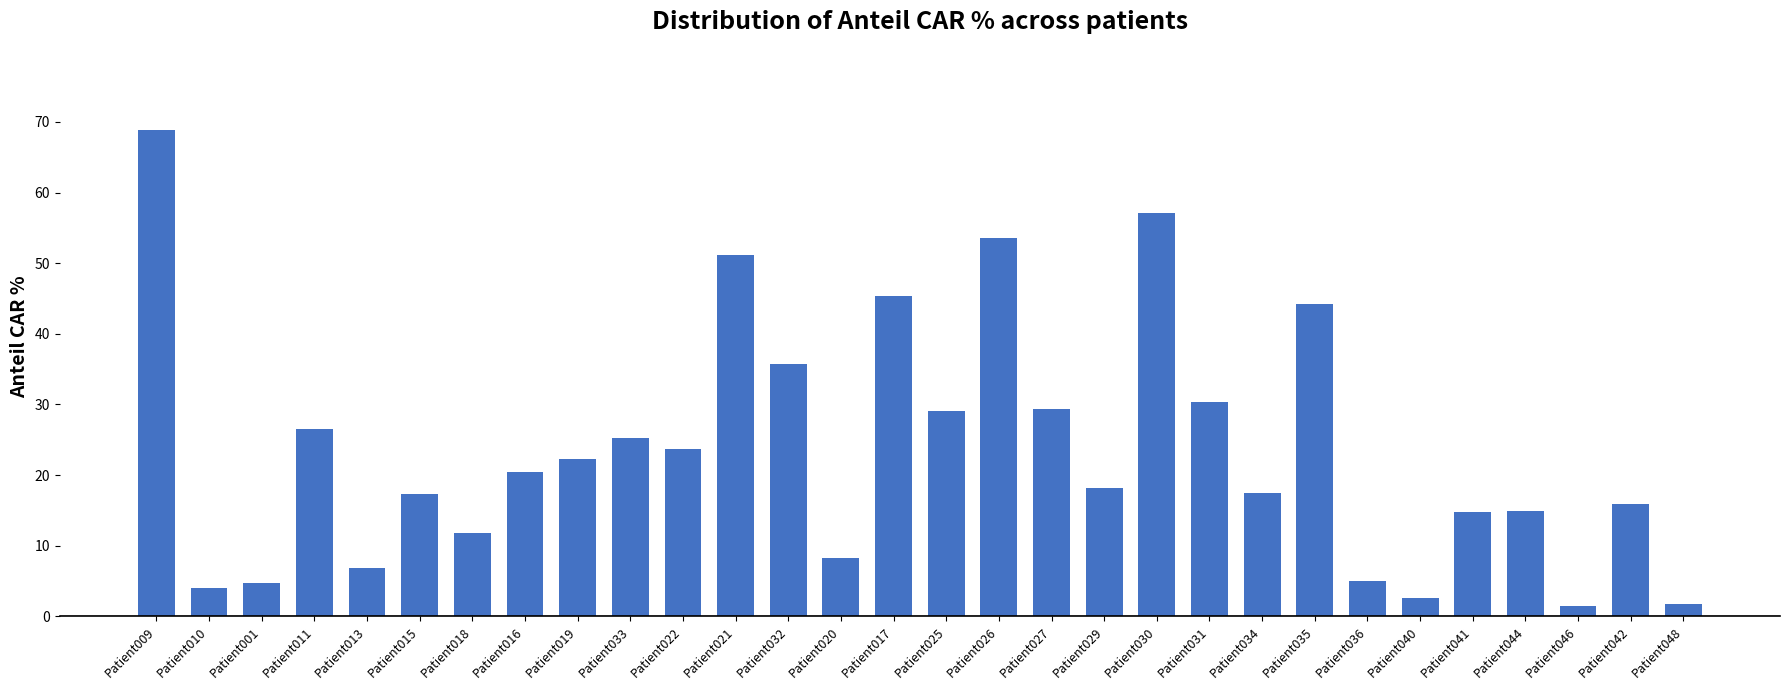

The value at Patient031 is 30.3. True or false?

True